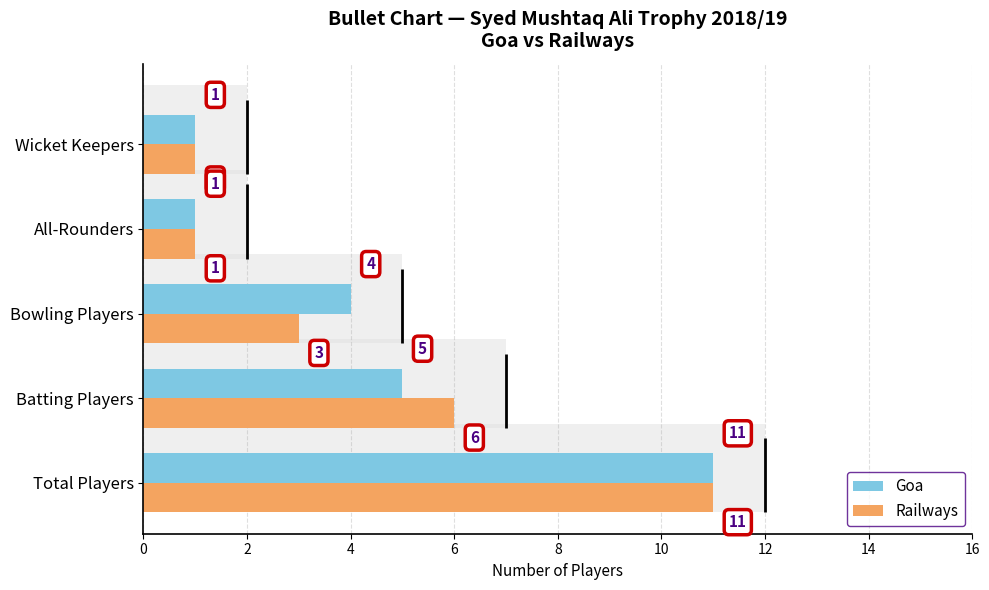

Reading right to left, what are all the values shown in this chart?

Goa: 8=1	6=1	4=4	2=5	0=11
Railways: 8=1	6=1	4=3	2=6	0=11